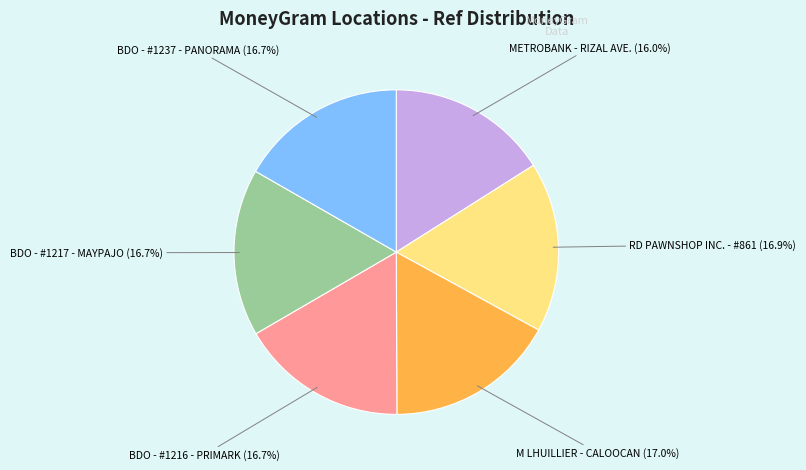

How many slices are in this pie chart?

6